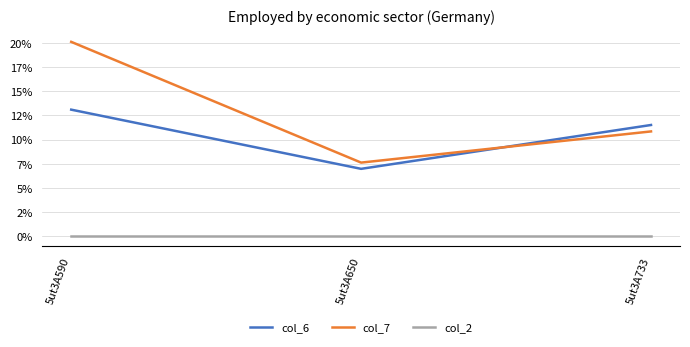

List the series in order of their peak value, highest first.

col_7, col_6, col_2